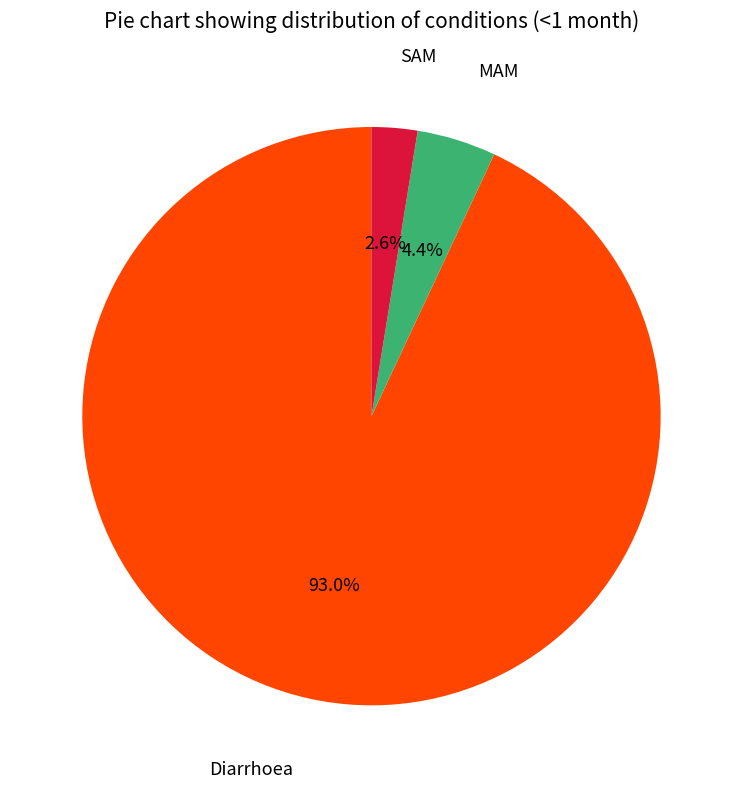

How much of the chart is everything except MAM?

95.6%